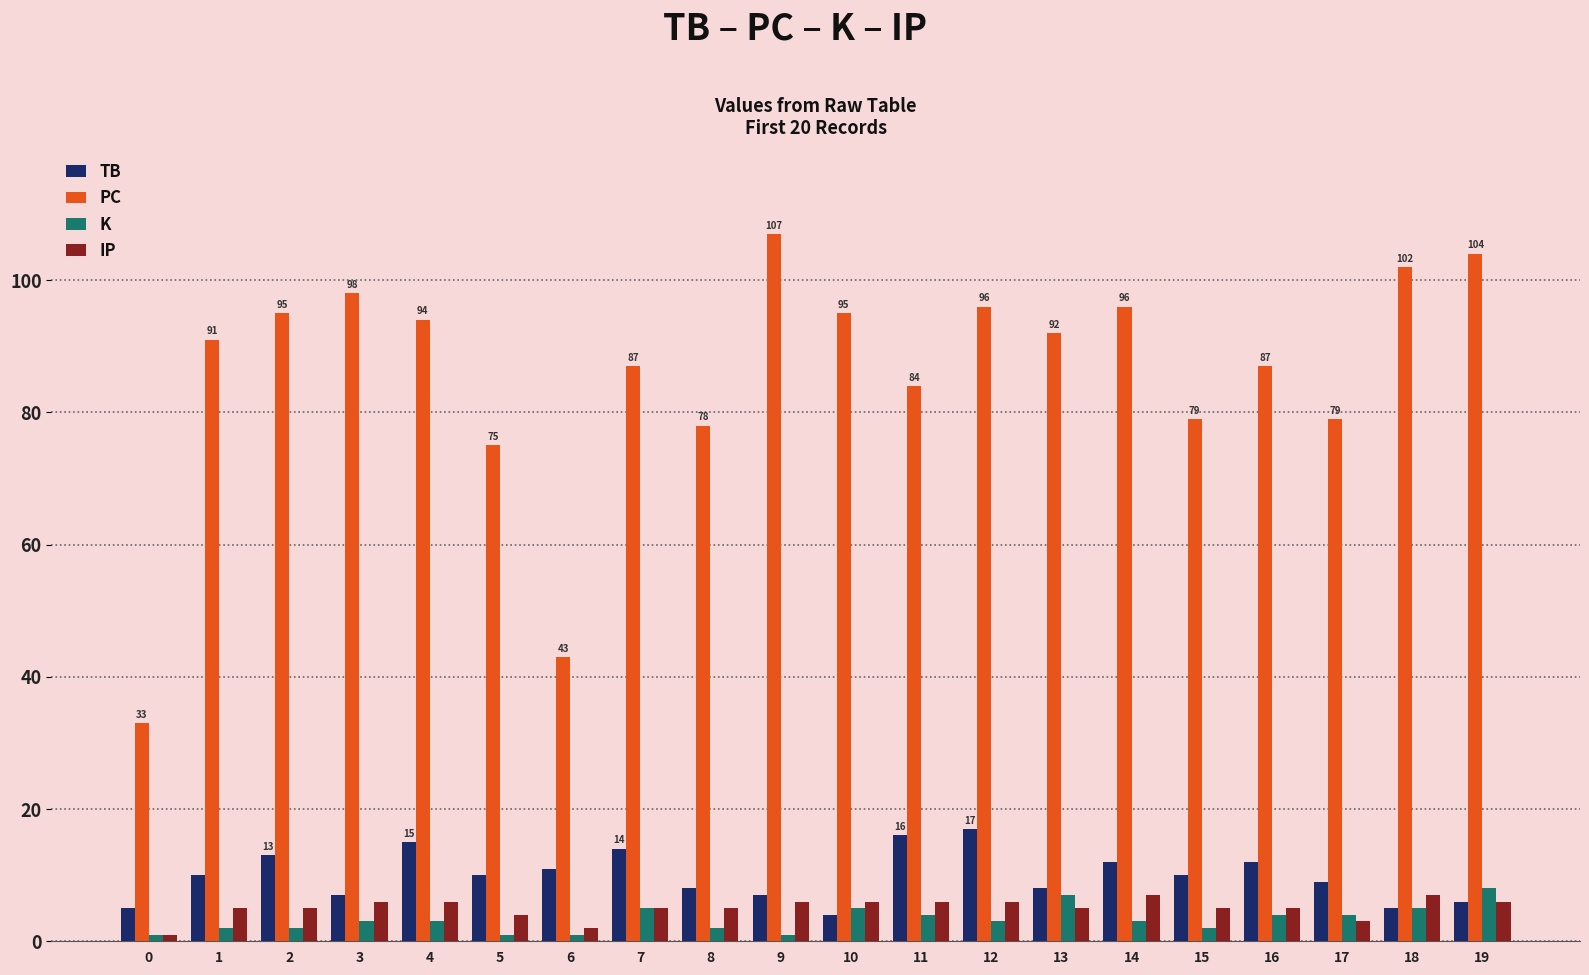

What is the sum of all IP values?

101